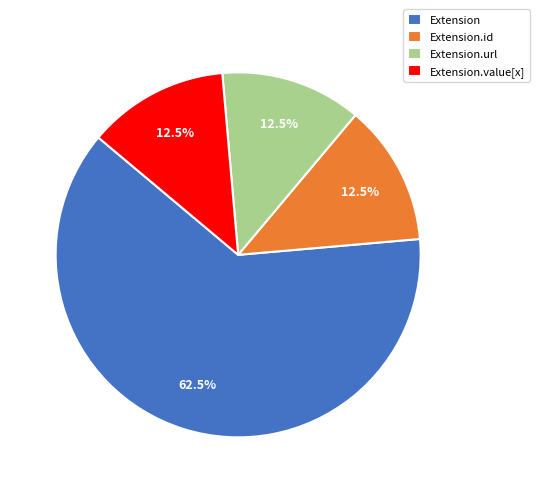

Between Extension.value[x] and Extension, which is larger?

Extension